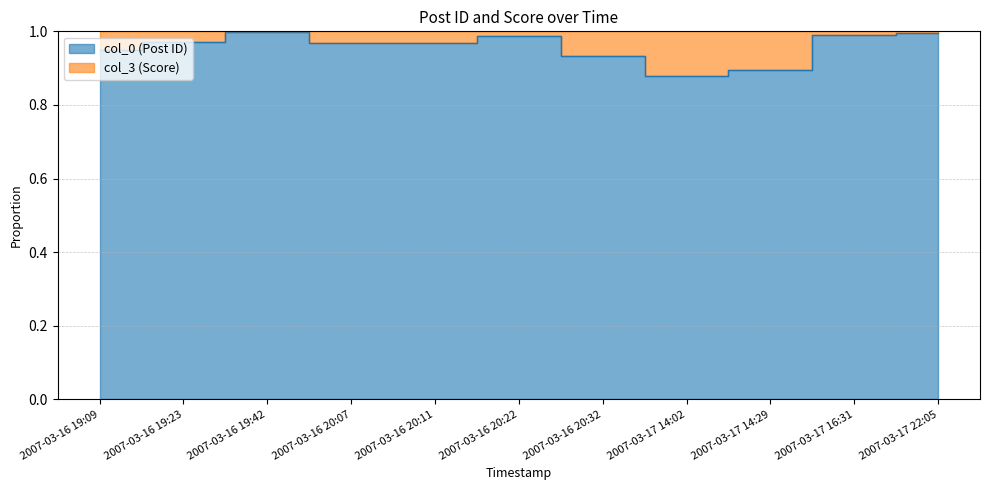

What is the difference between the values at 2007-03-16 19:09 and 2007-03-17 14:29?

0.1